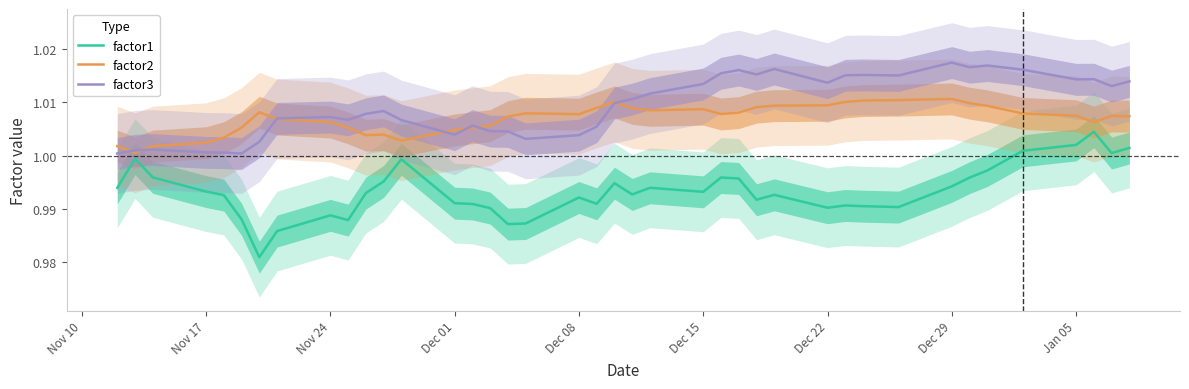

What is the smallest value displayed?

1.0